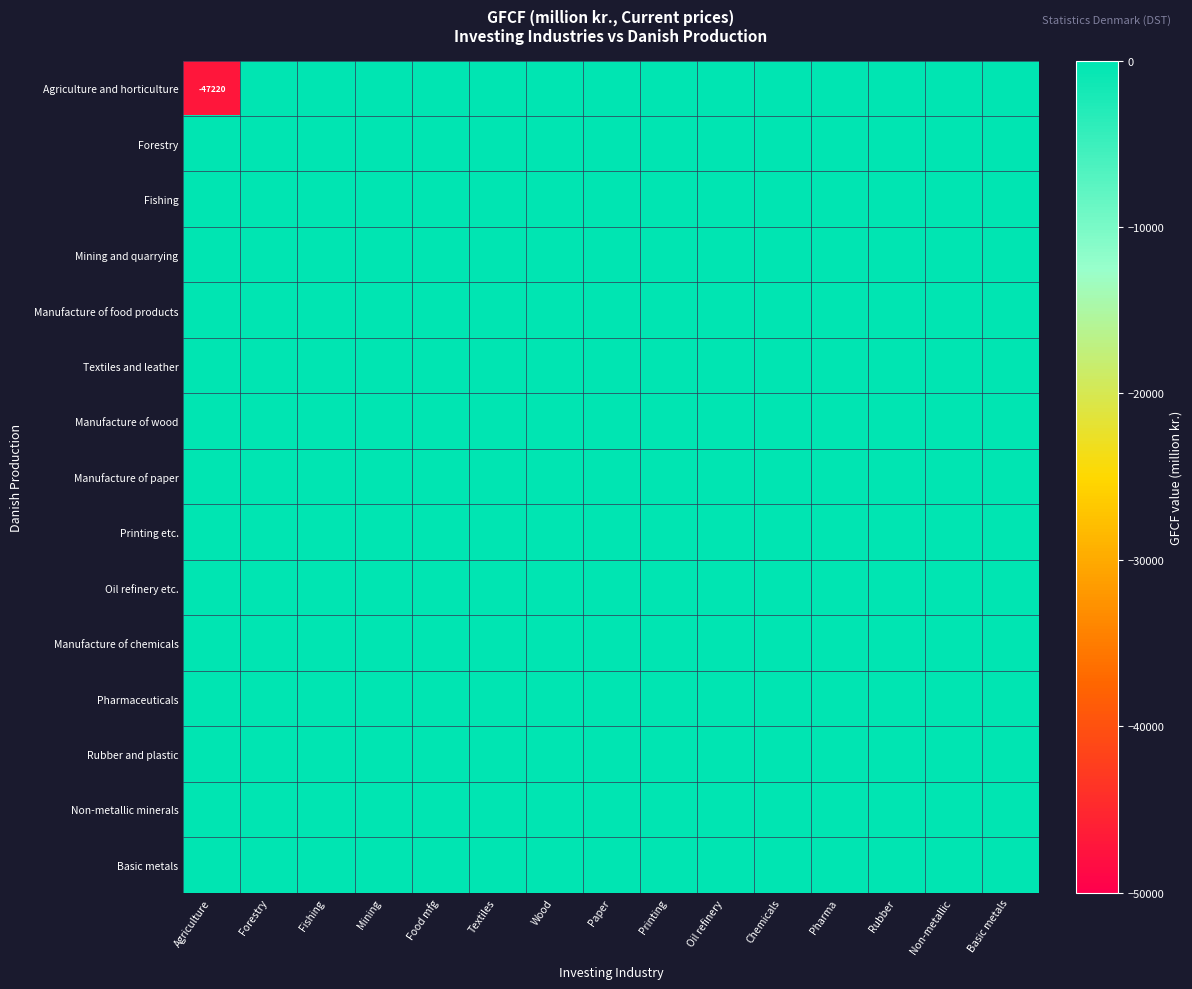

Which series has the largest total across all categories?

Forestry